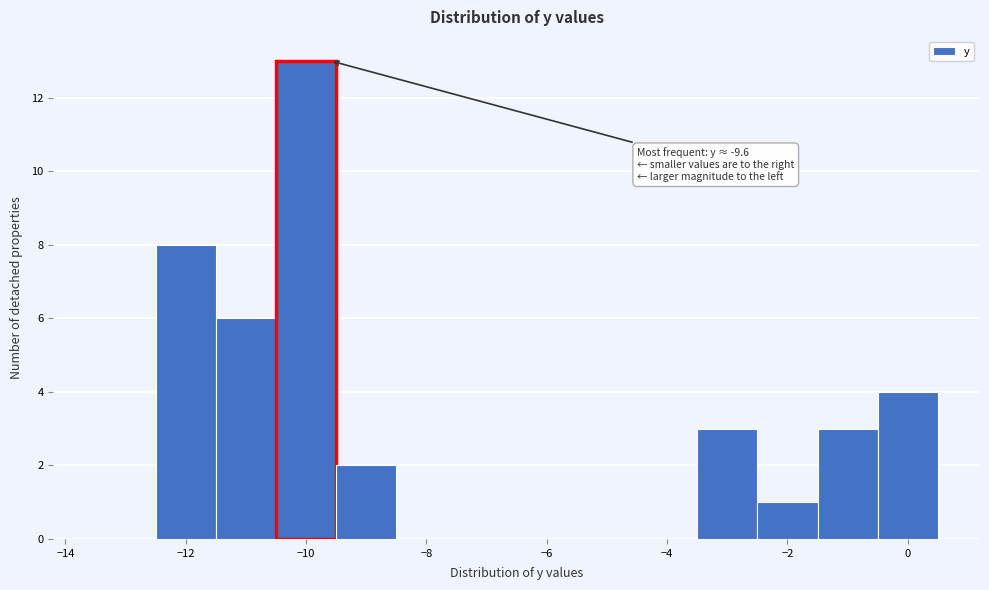

Over which range of the x-axis is the bar tallest?

-10.5 to -9.5